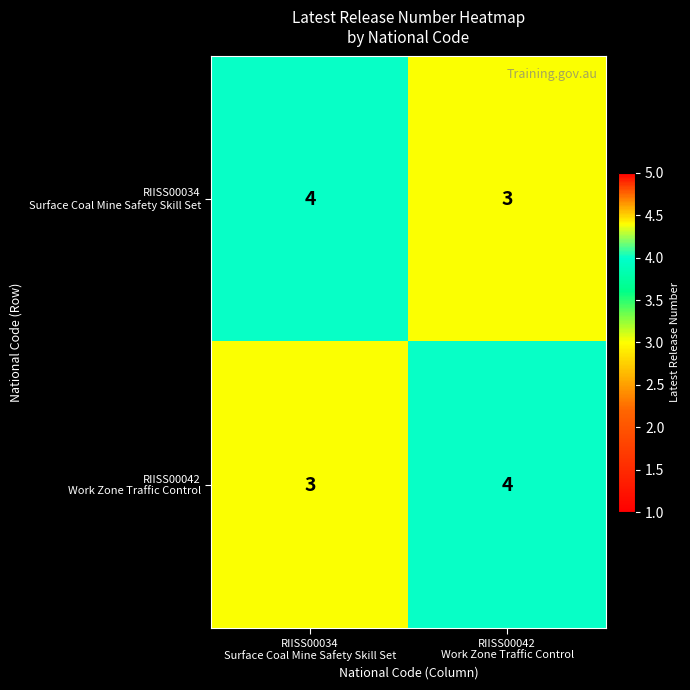

What is the minimum value shown in the chart?

3